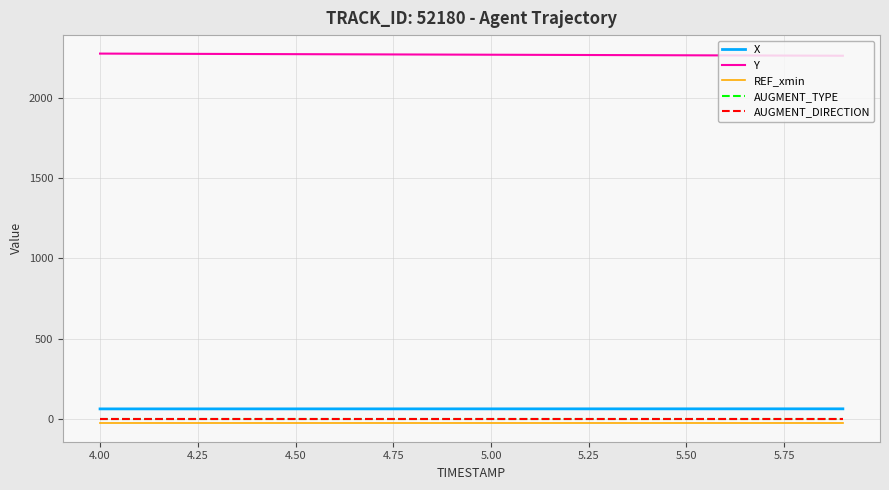

Where does the Y series first go above 2268?

4.00